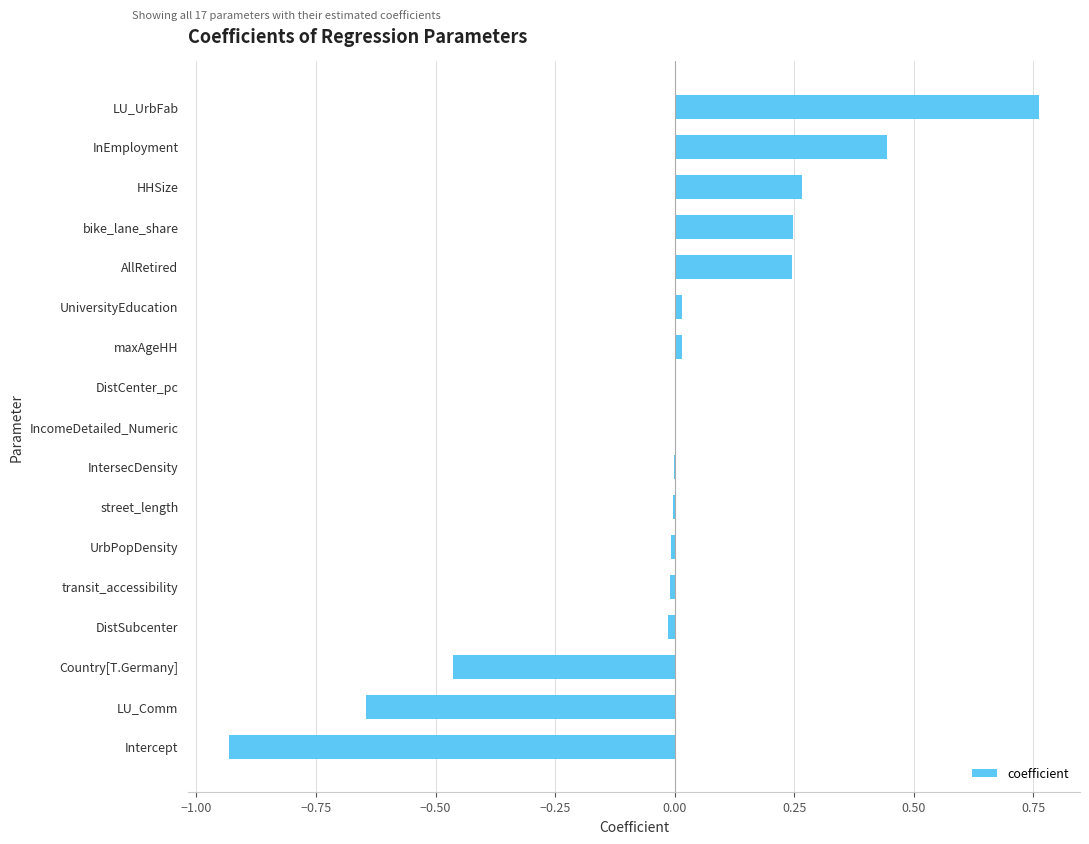

At which category does the chart reach its peak across all series?

LU_UrbFab